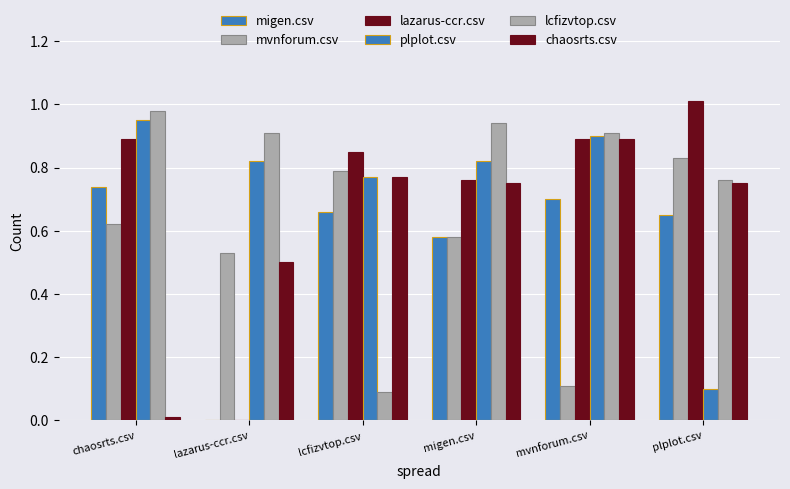

At which category is the sum across all series the highest?

migen.csv